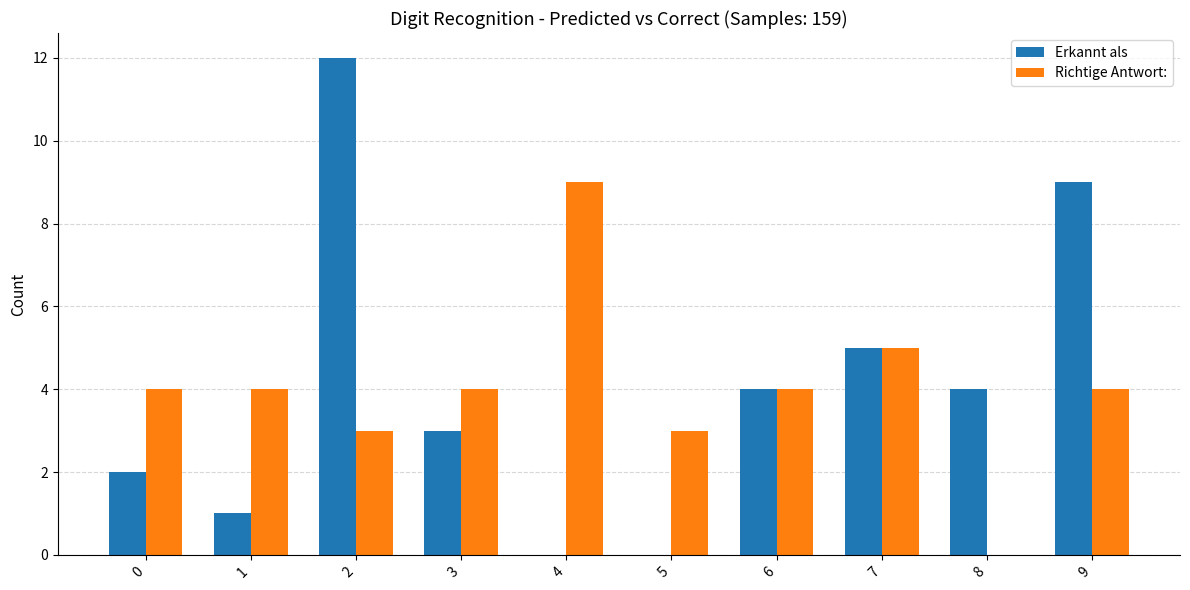

What is the sum of the Erkannt als values at 0 and 5?

2